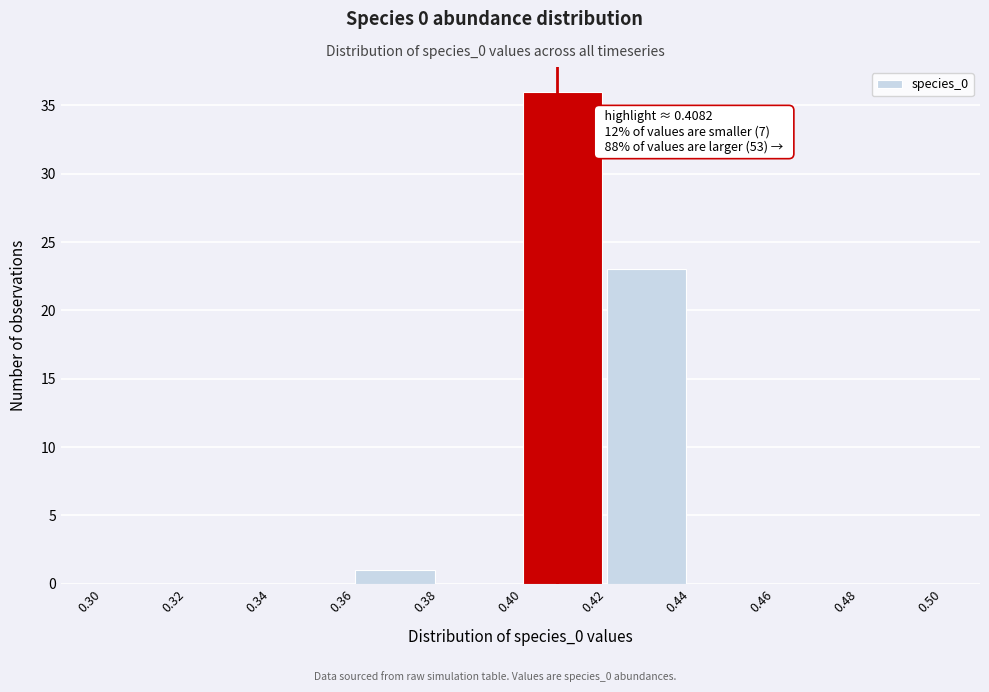

Over which range of the x-axis is the bar tallest?

0.40 to 0.42